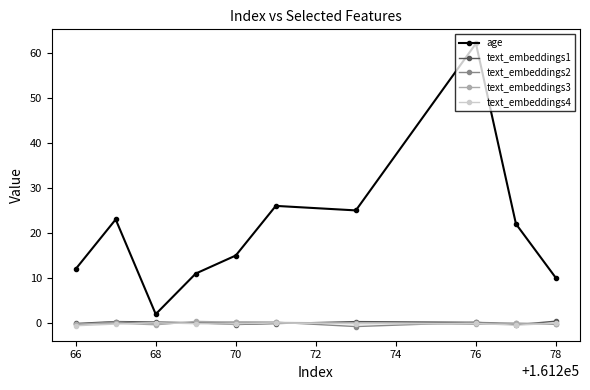

Which series has the widest spread of values?

age